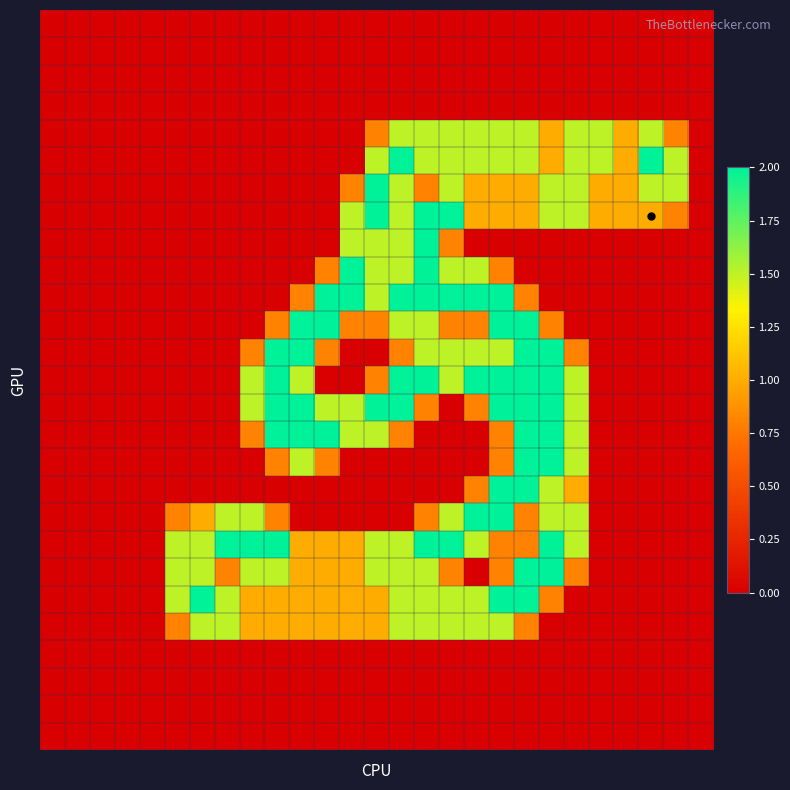

What is the maximum value shown in the chart?

2.0